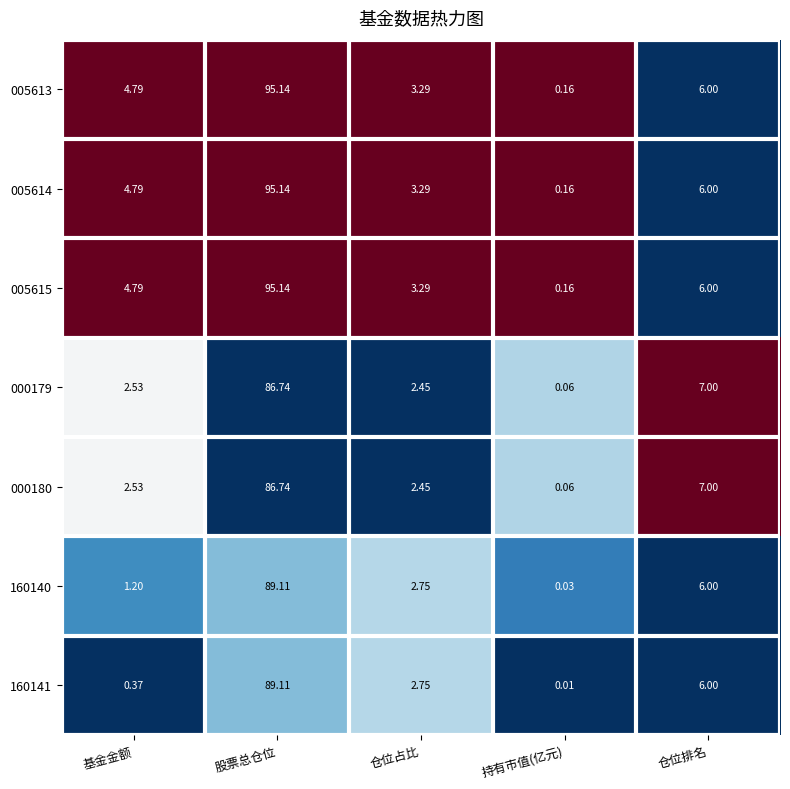

At which category is the sum across all series the highest?

股票总仓位